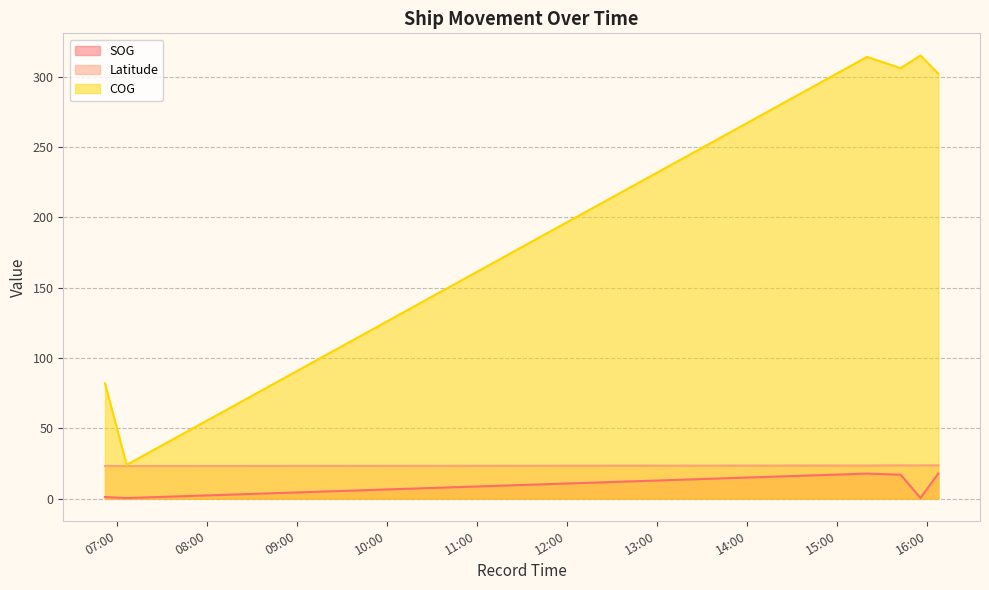

What are all the series names shown in the legend?

SOG, Latitude, COG